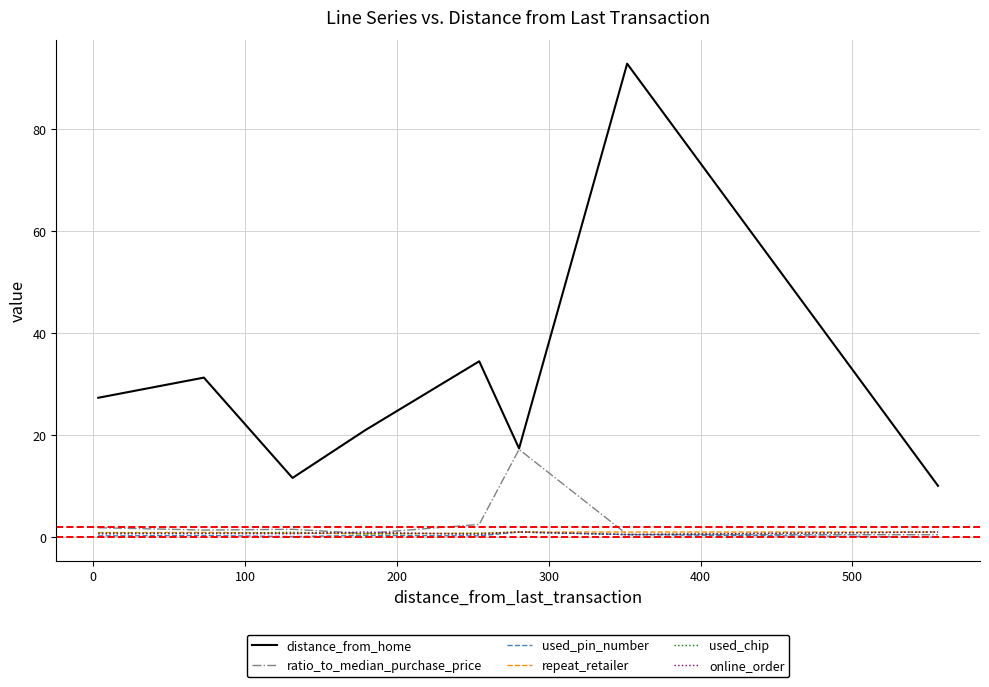

Which series has the largest range (max minus min)?

distance_from_home